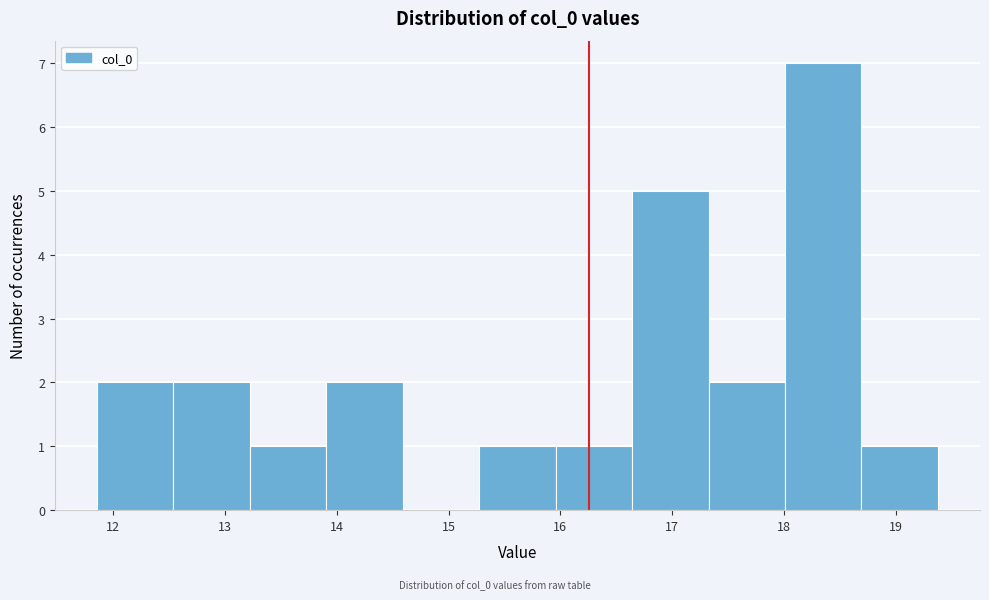

Over which range of the x-axis is the bar tallest?

18.0 to 18.7